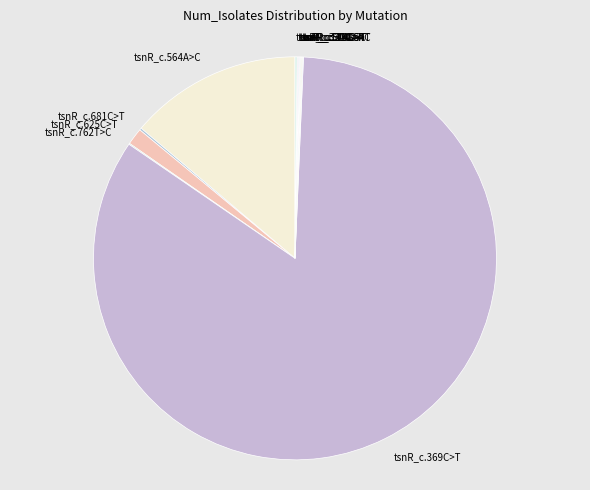

What is the largest slice in the pie chart?

tsnR_c.369C>T